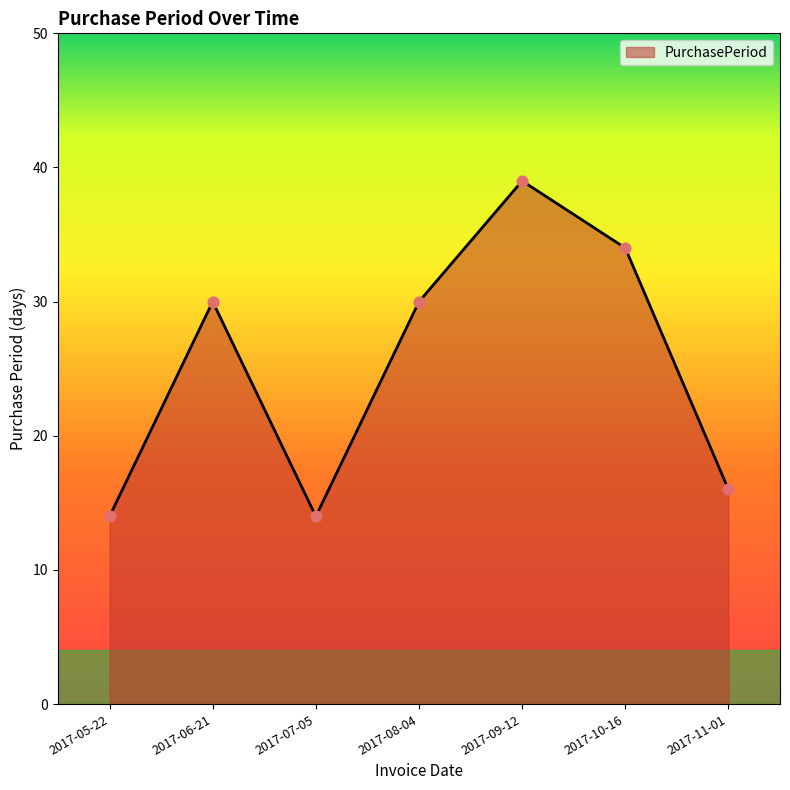

Which has a higher value, 2017-11-01 or 2017-09-12?

2017-09-12